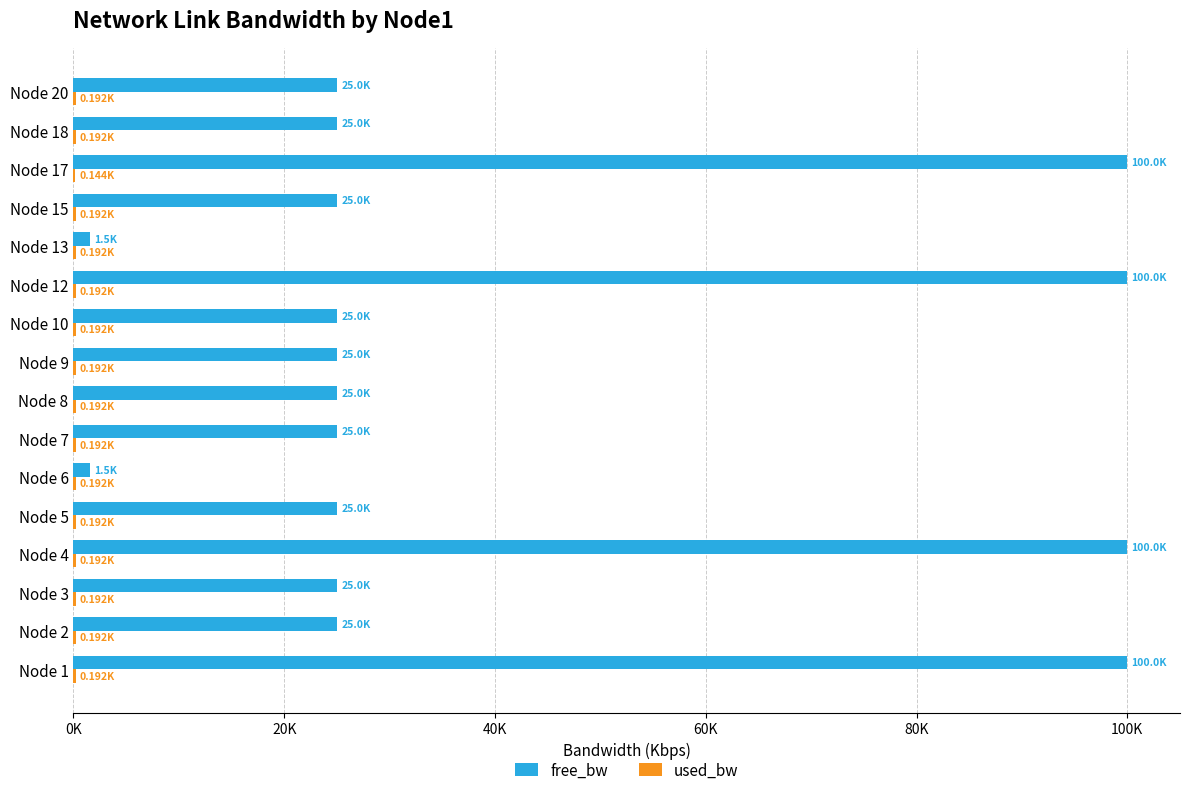

What are all the series names shown in the legend?

free_bw, used_bw